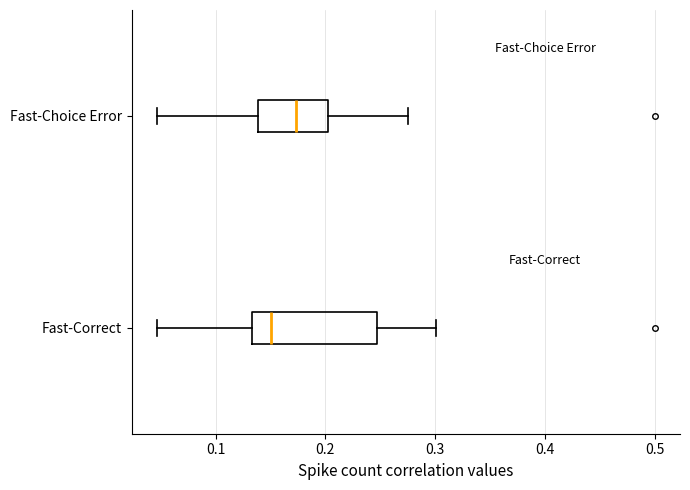

Which box has the furthest to the right median line?

Fast-Choice Error